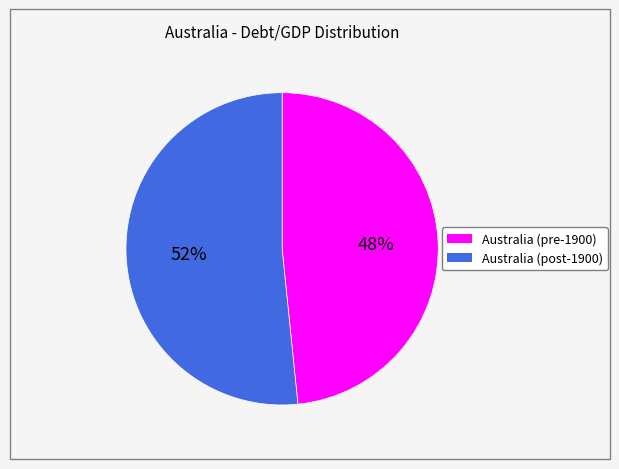

Is there a majority slice in this chart?

Yes